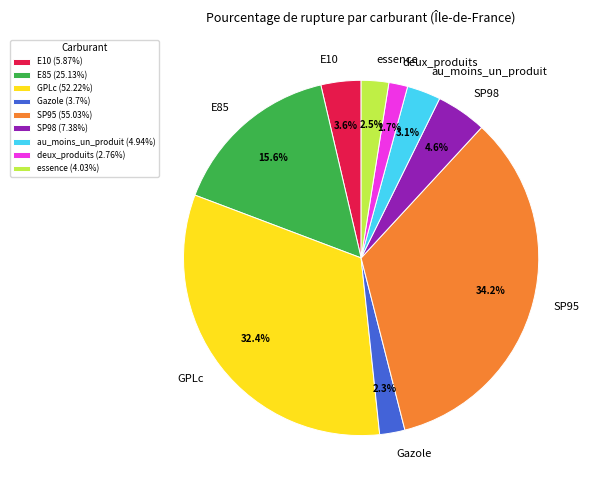

What percentage is the SP98 slice, to the nearest percent?

5%